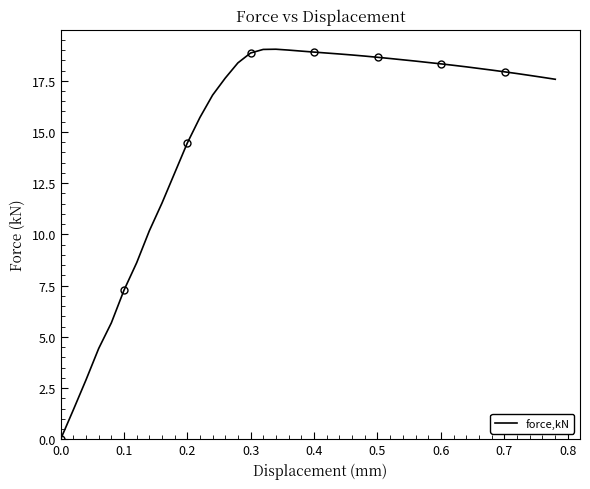

What is the highest value of the force,kN series?

19.0